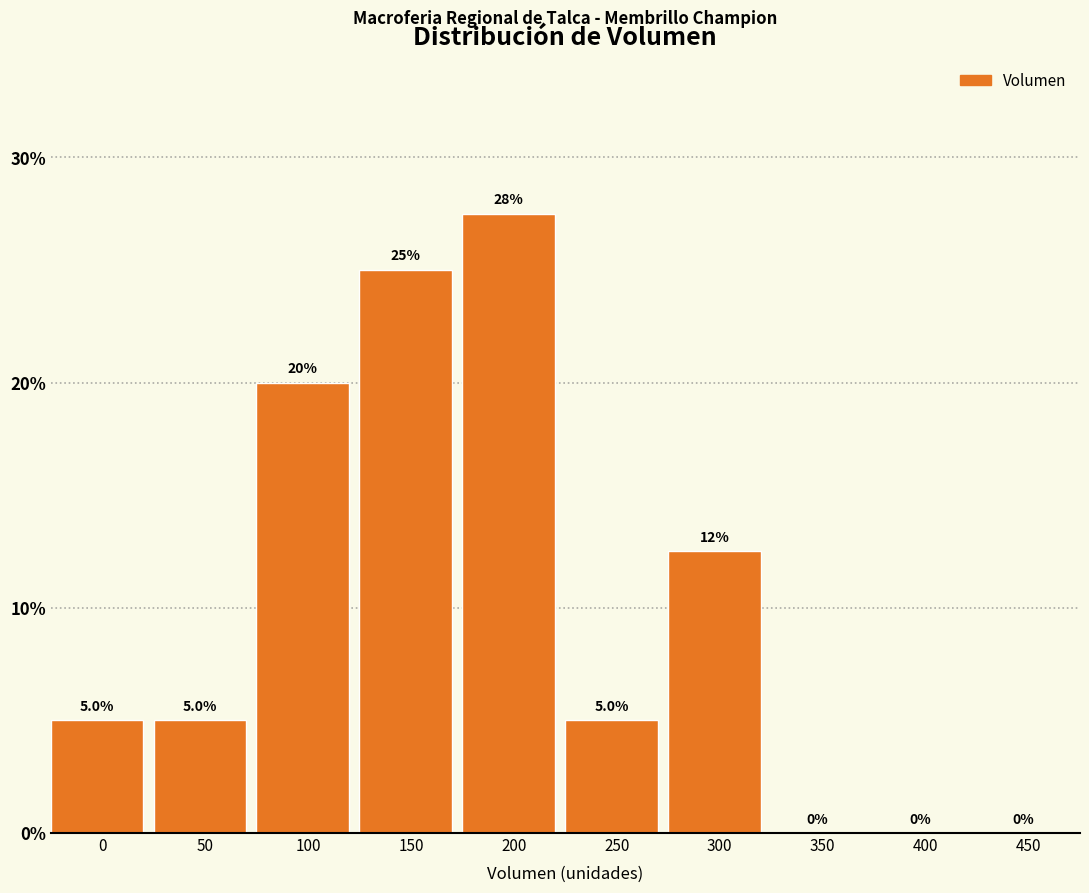

Reading right to left, what are all the values shown in this chart?

450=0.0	400=0.0	350=0.0	300=12.5	250=5.0	200=27.5	150=25.0	100=20.0	50=5.0	0=5.0